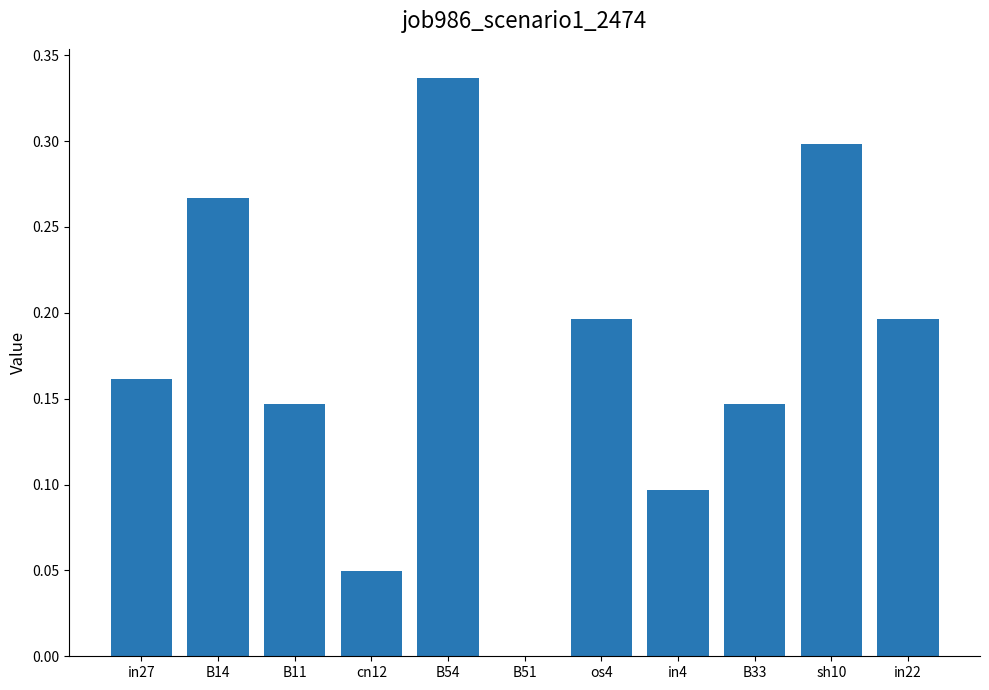

Between B33 and os4, which is larger?

os4